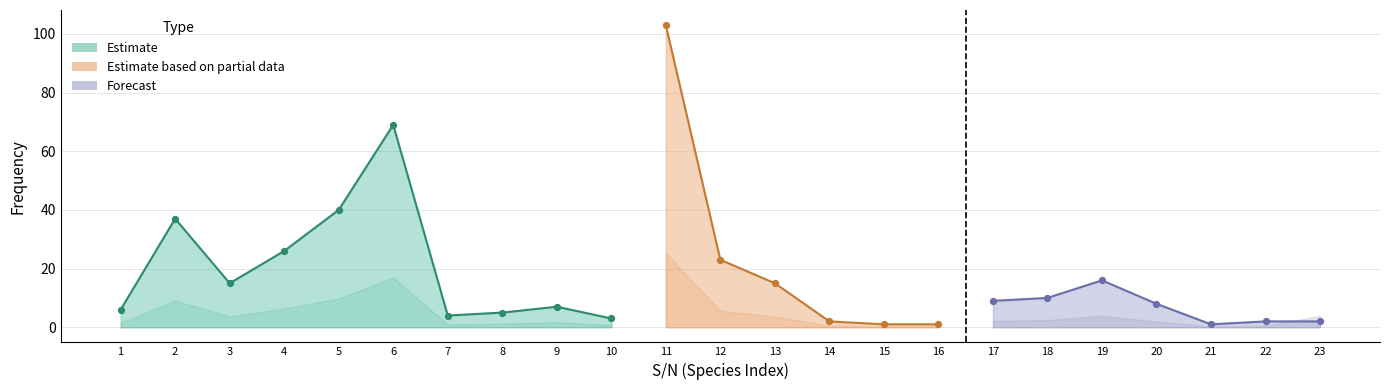

Is the value of PERCENTAGE COMPOSITION(%) at 2 greater than the value of FREQUENCY at 8?

Yes